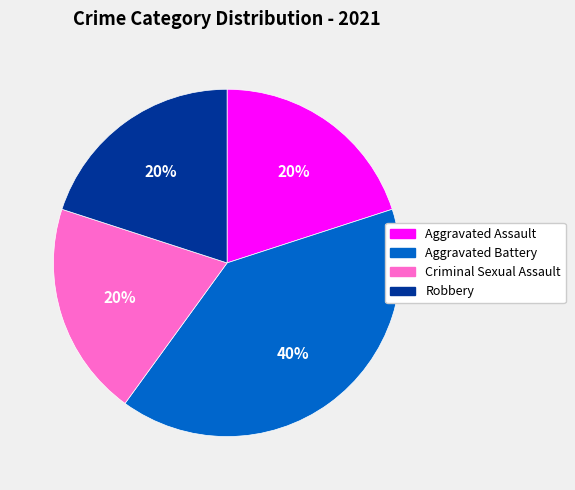

What is the largest slice in the pie chart?

Aggravated Battery